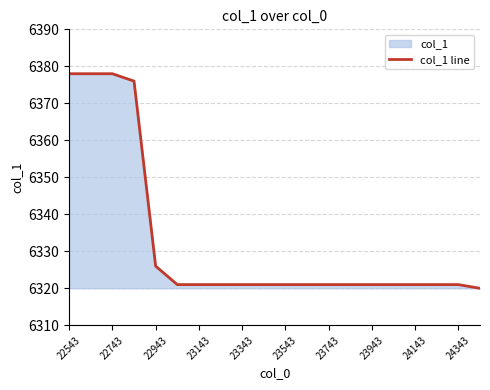

What is the greatest value displayed?

6378